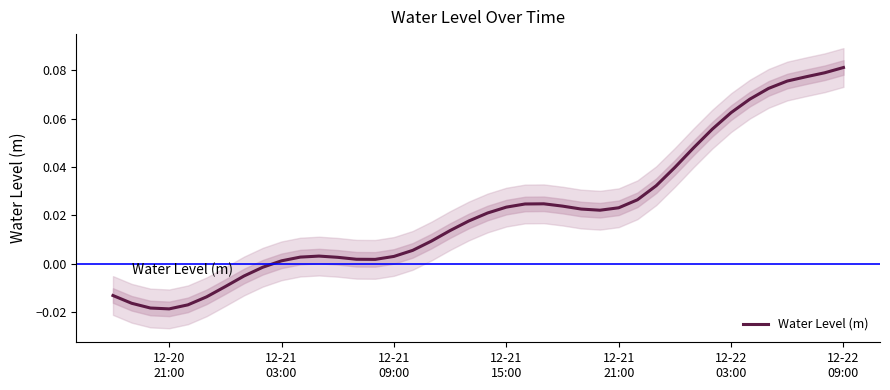

What is the sum of all values?

0.9